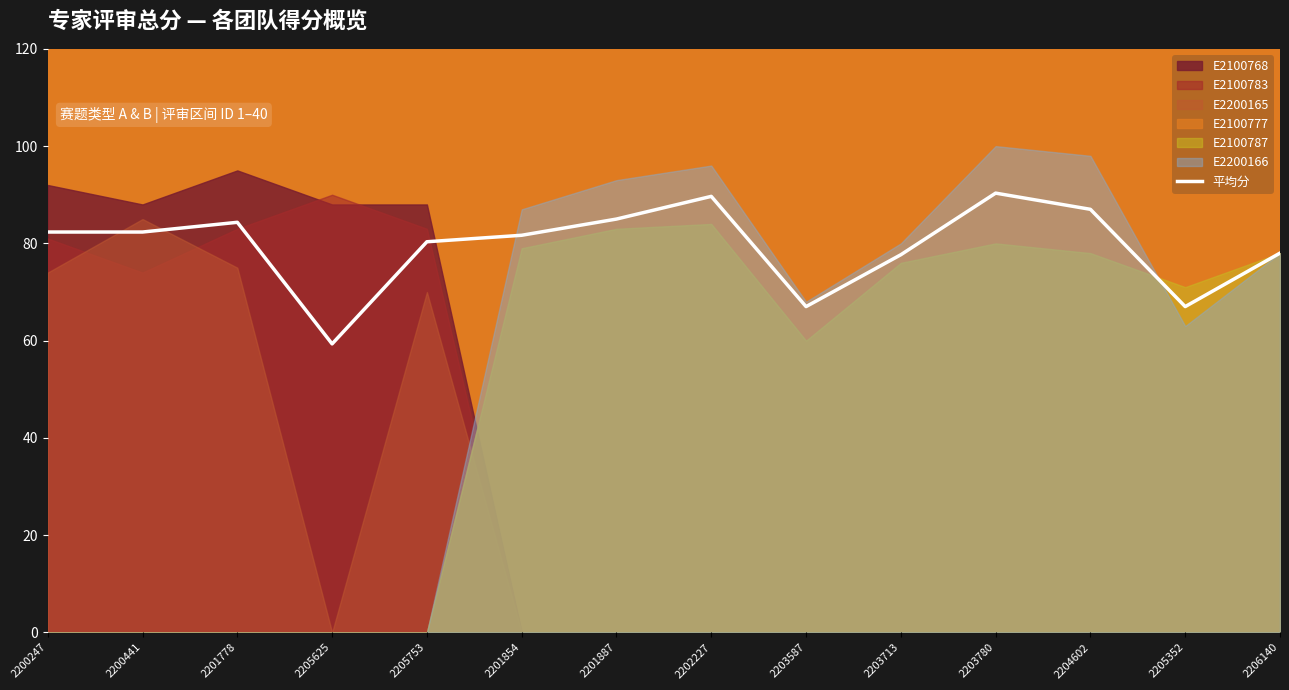

At which category does the chart reach its peak across all series?

2203780